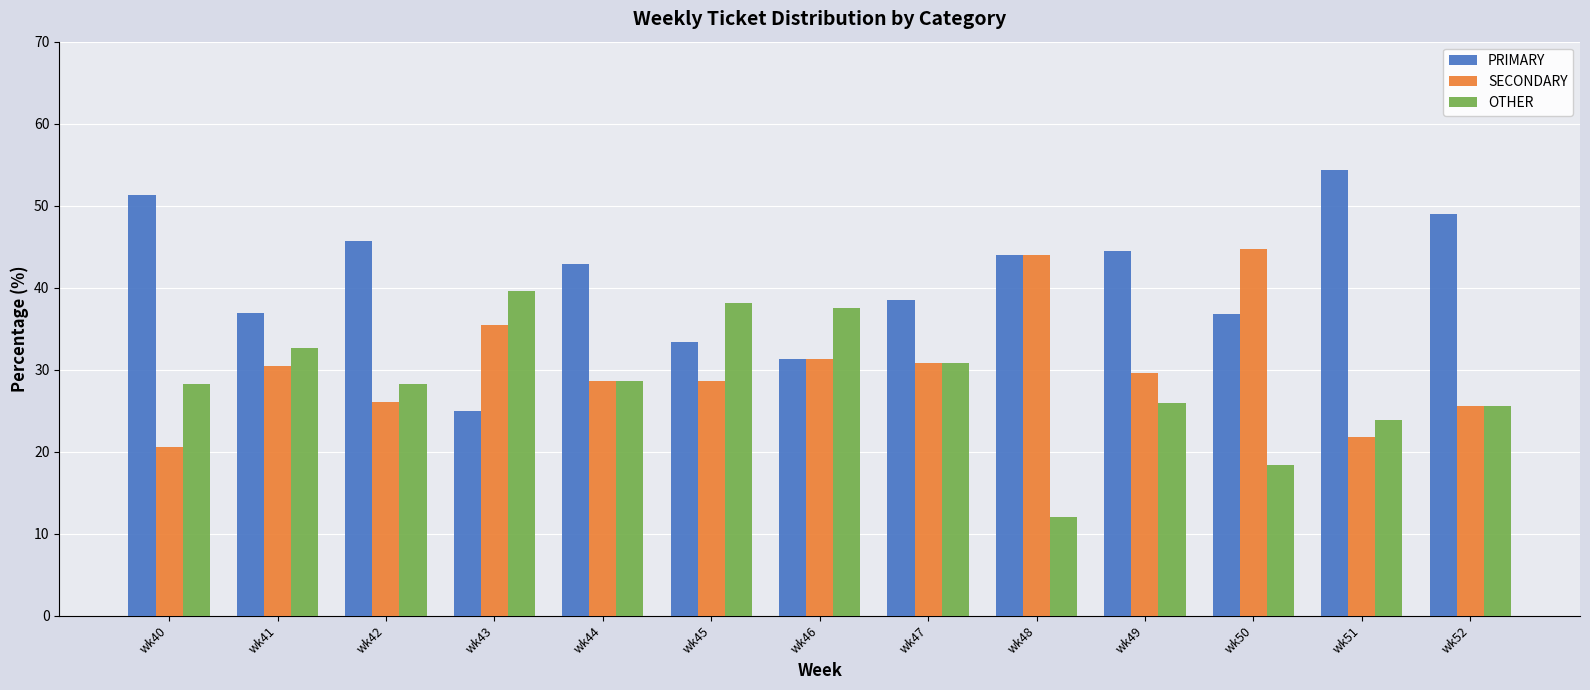

What value does the SECONDARY series have at wk42?

26.1